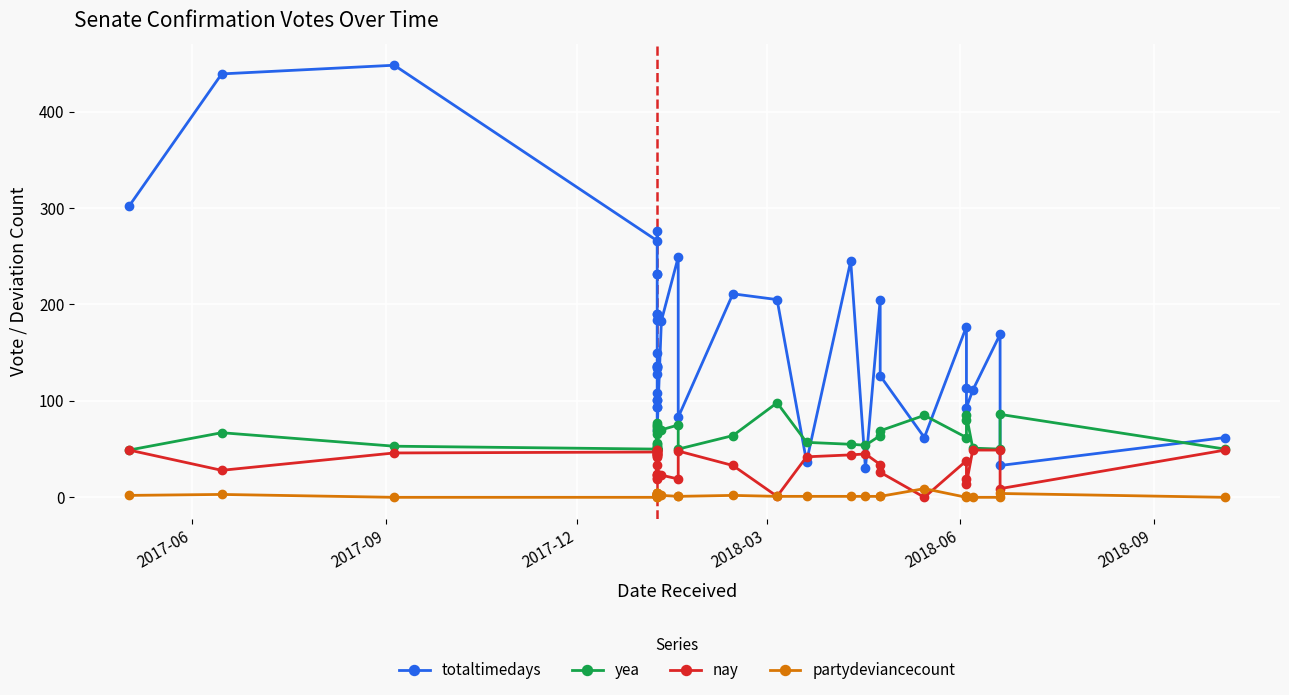

What is the difference between the maximum and minimum values in the partydeviancecount series?

9